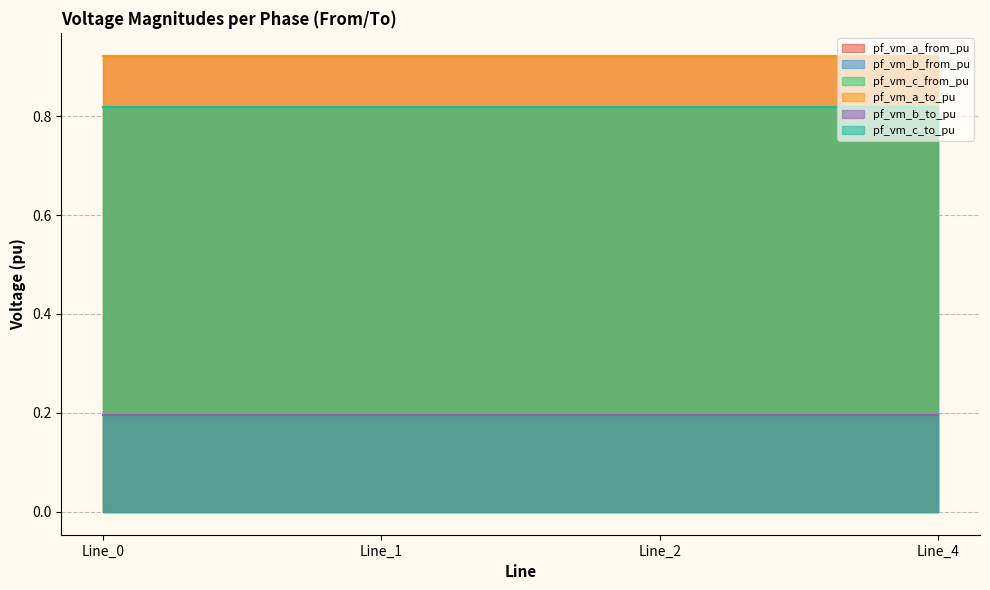

At Line_0, list the series in order from largest to smallest.

pf_vm_a_from_pu, pf_vm_a_to_pu, pf_vm_c_to_pu, pf_vm_c_from_pu, pf_vm_b_to_pu, pf_vm_b_from_pu